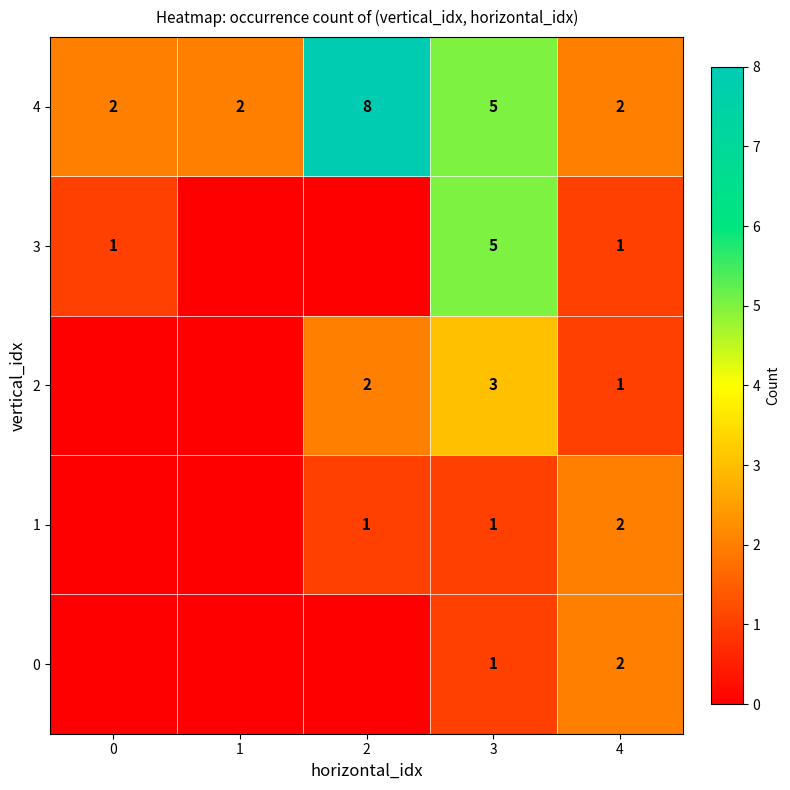

True or false: 2 has a value of 2 at 4.

False